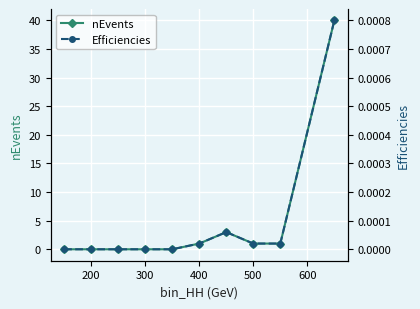

Which series has the largest range (max minus min)?

nEvents